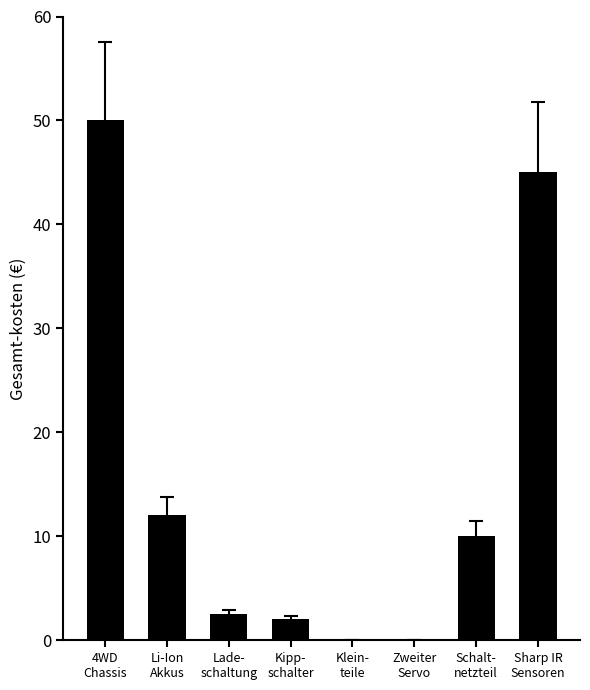

What is the maximum value shown in the chart?

50.0